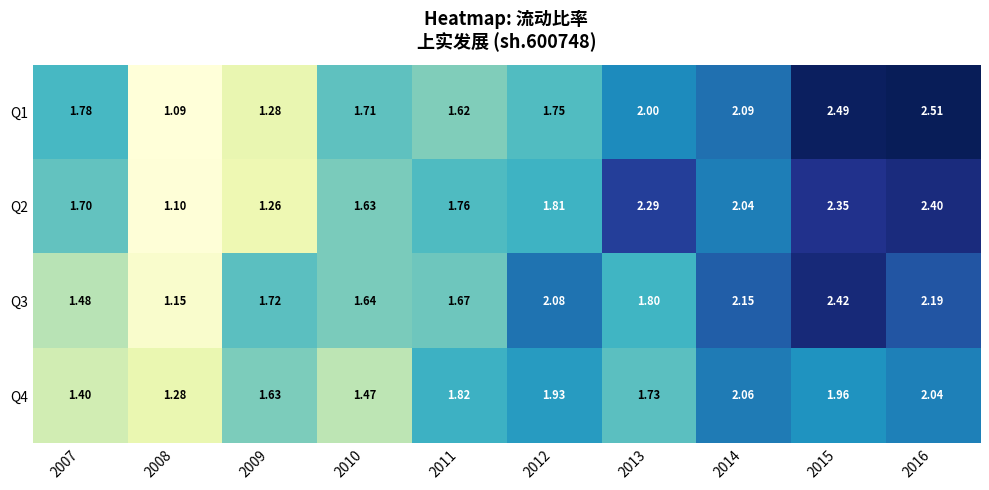

Is the value of Q4 at 2013 greater than the value of Q3 at 2014?

No